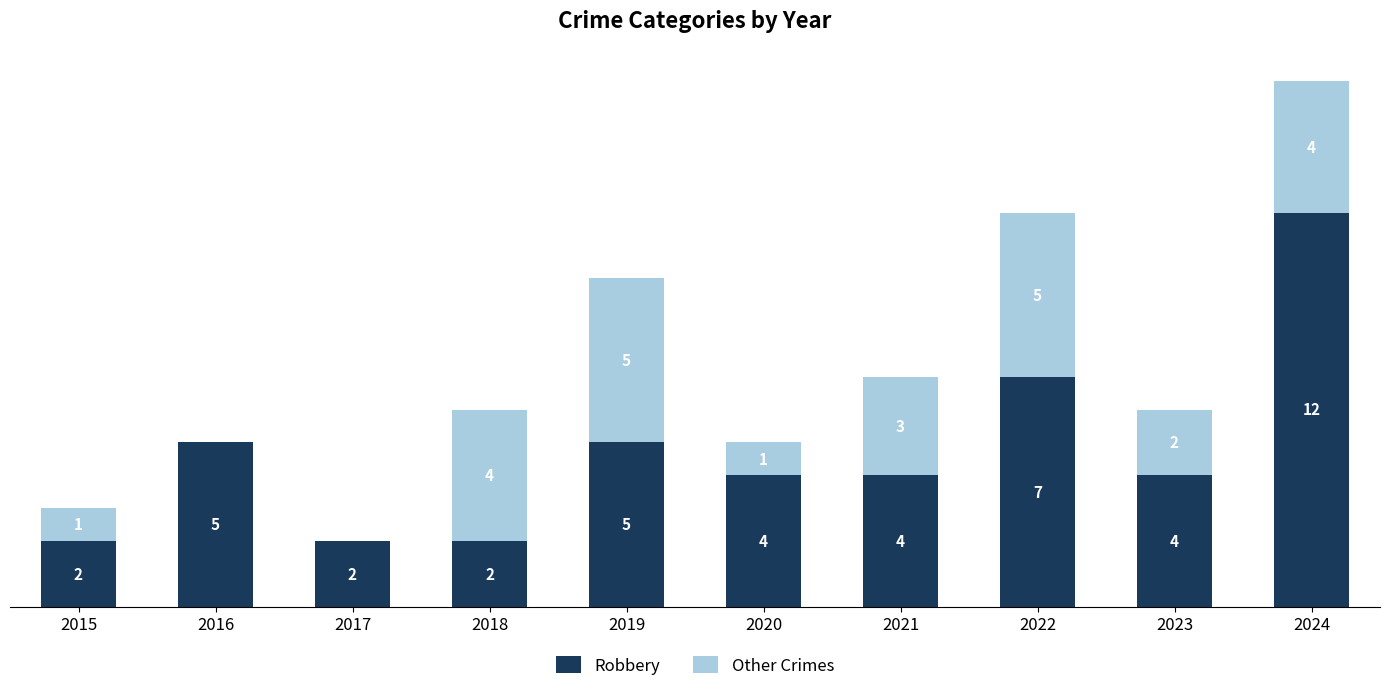

Rank the series by their average value, from lowest to highest.

Other Crimes, Robbery